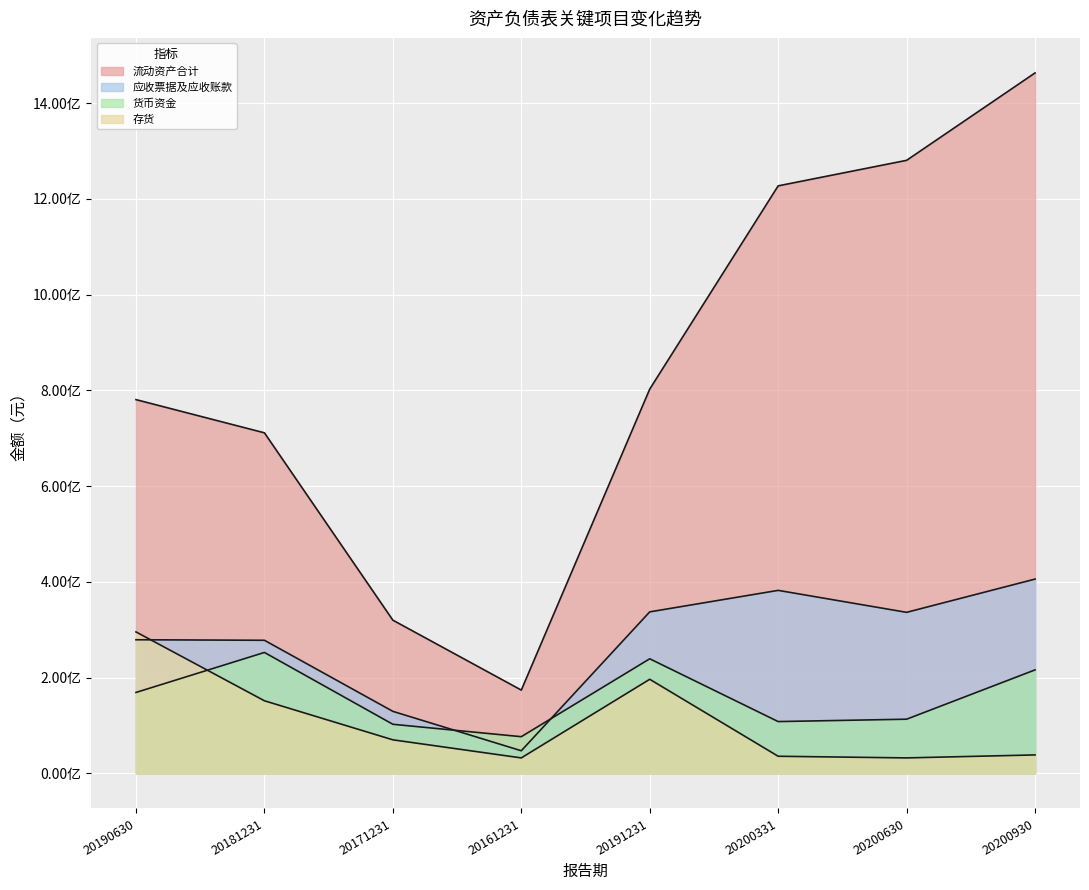

Does the chart display data point markers on the line(s)?

No